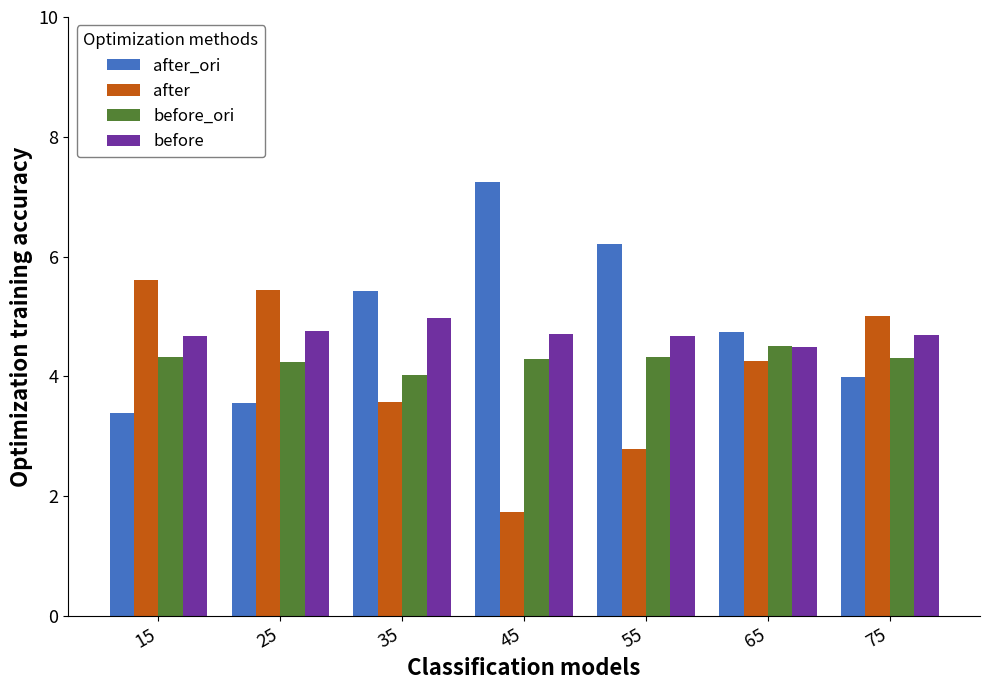

Is the value of before_ori at 15 greater than the value of after_ori at 75?

Yes